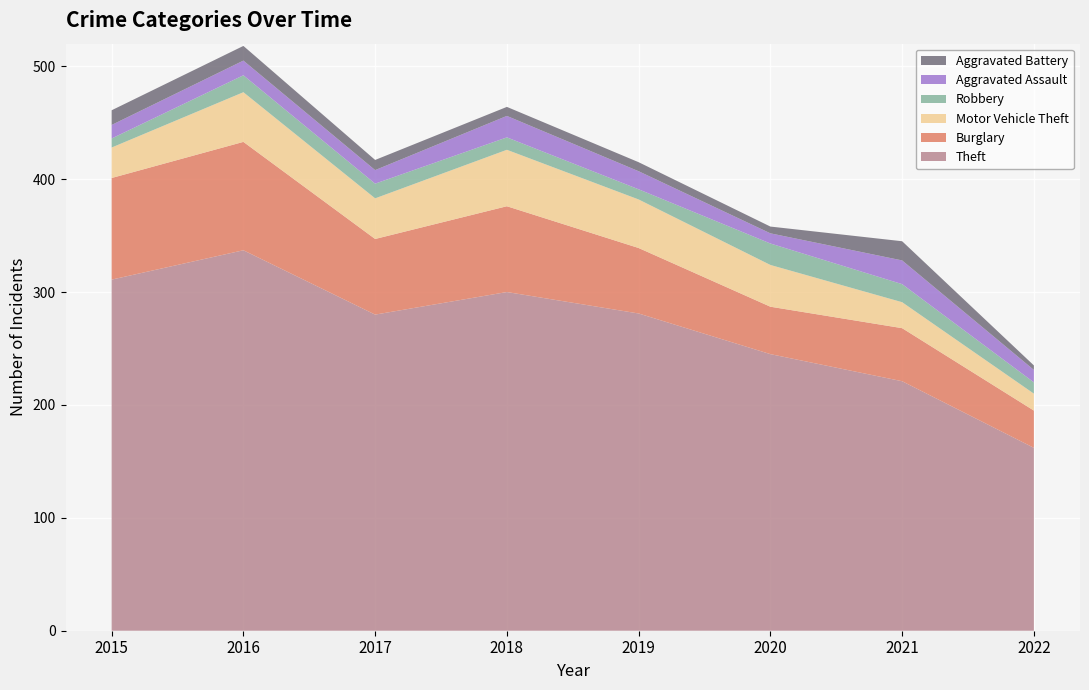

Reading left to right, list all the values displayed in this chart.

Theft: 311	337	280	300	281	245	221	162
Burglary: 90	96	67	76	58	42	47	33
Motor Vehicle Theft: 27	44	36	50	43	37	23	15
Robbery: 8	15	13	11	9	19	16	10
Aggravated Assault: 12	13	12	19	16	9	21	11
Aggravated Battery: 13	13	9	8	8	6	17	4